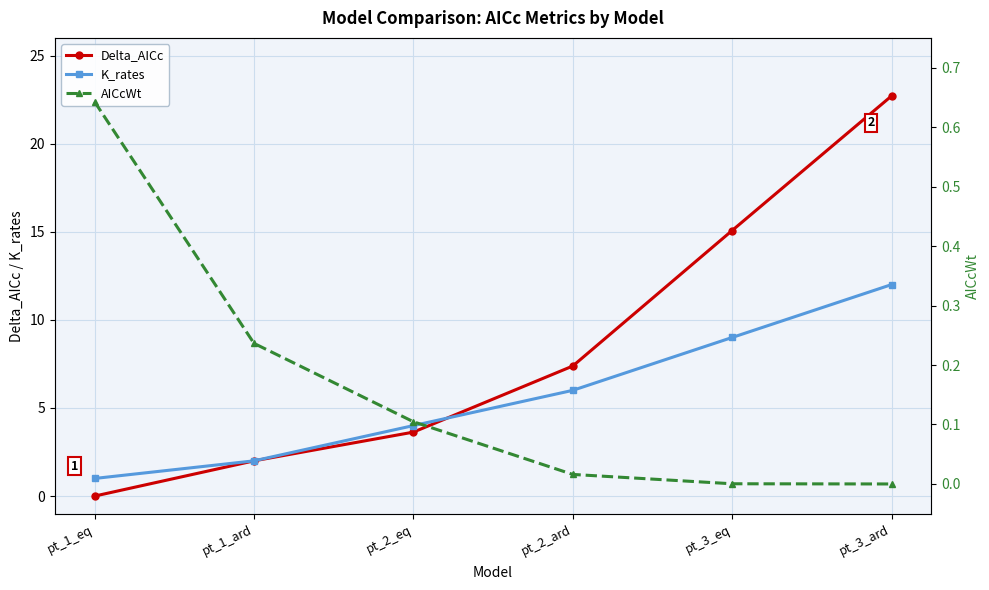

Which series has the largest total across all categories?

Delta_AICc